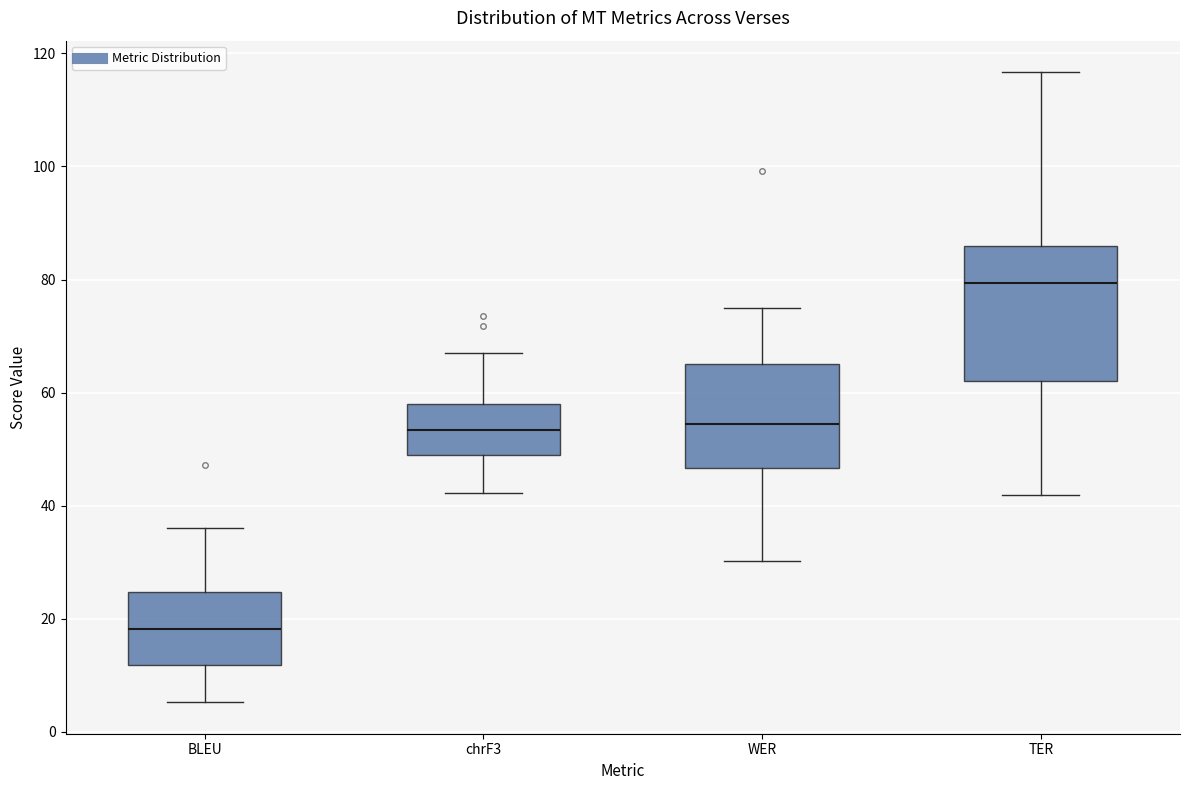

Reading left to right, transcribe this box plot: for each box, give where its median line is, the range the box spans, and where its two whiskers end, as read against the y-axis. The values are not printed on the chart, so give them approximately, as read against the axis.

BLEU: median 18, box 12 to 24, whiskers 6 to 36
chrF3: median 54, box 48 to 58, whiskers 42 to 68
WER: median 54, box 46 to 64, whiskers 30 to 76
TER: median 80, box 62 to 86, whiskers 42 to 116